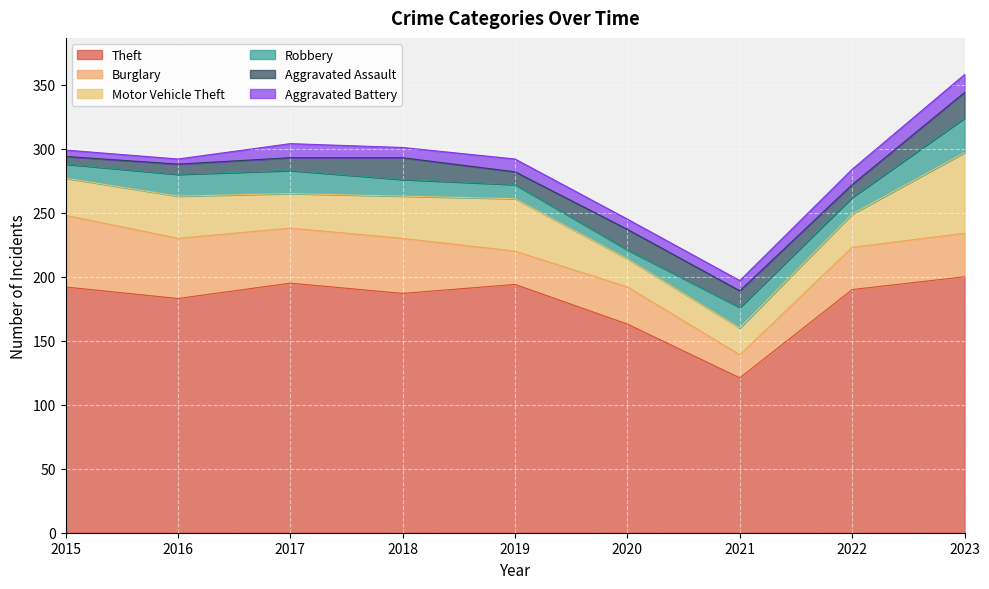

Reading right to left, extract all data points from this chart.

Theft: 200	190	121	163	194	187	195	183	192
Burglary: 34	33	18	29	26	43	43	47	56
Motor Vehicle Theft: 63	26	21	22	41	33	27	33	29
Robbery: 27	13	16	7	11	13	18	17	11
Aggravated Assault: 20	10	13	16	10	17	10	8	6
Aggravated Battery: 14	12	8	8	10	8	11	4	5